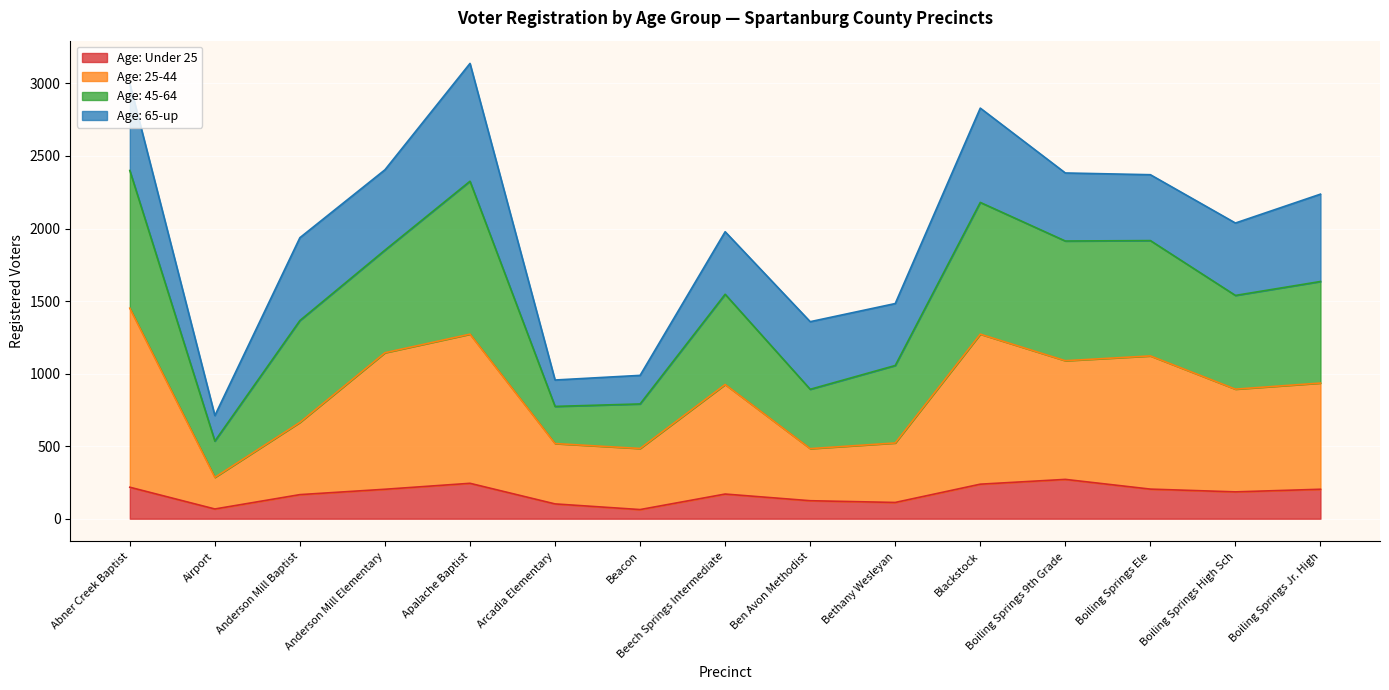

True or false: Age: 45-64 and Age: Under 25 intersect in this chart.

False